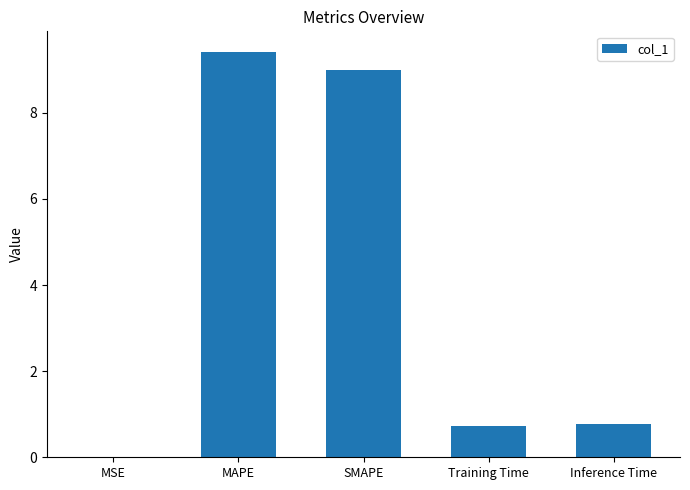

Are the bars horizontal?

No